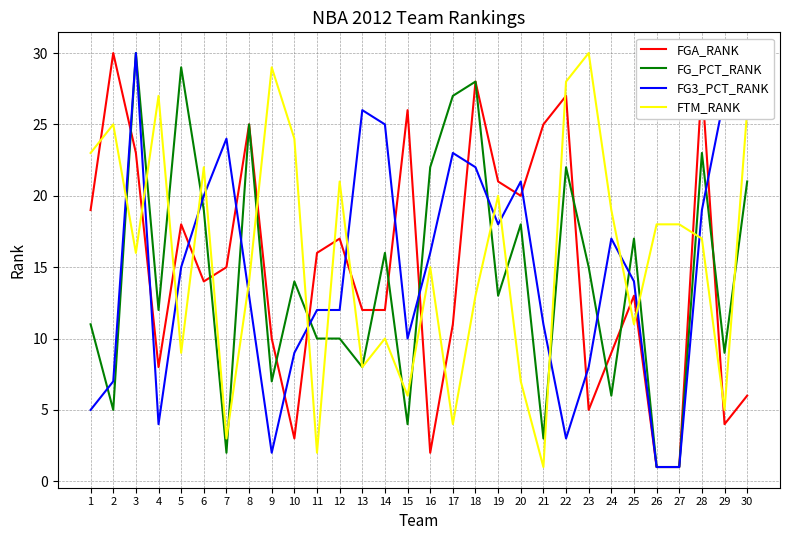

What is the maximum value shown in the chart?

30